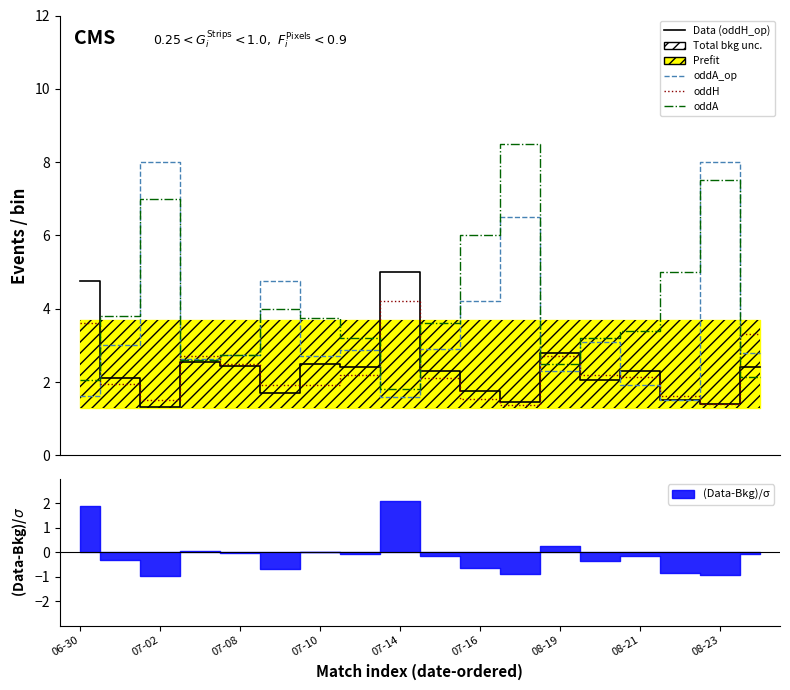

What is the label of the 16th point from the left?

15